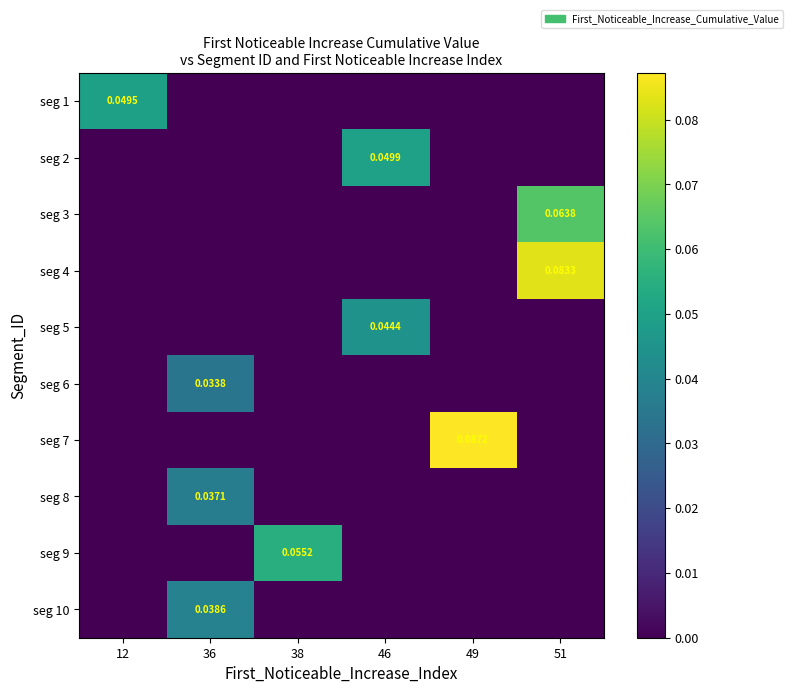

Which series changed the most between 12 and 49?

seg 7